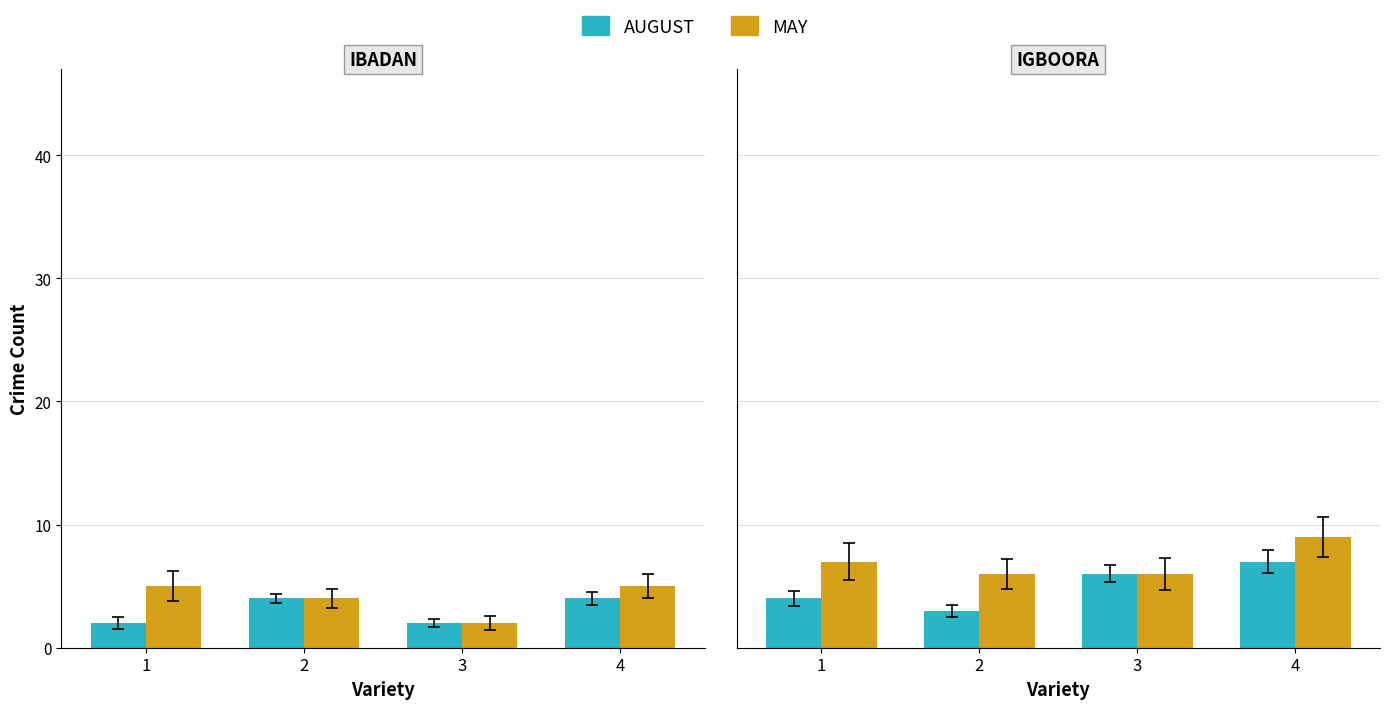

What is the approximate value of MAY at 1?

7